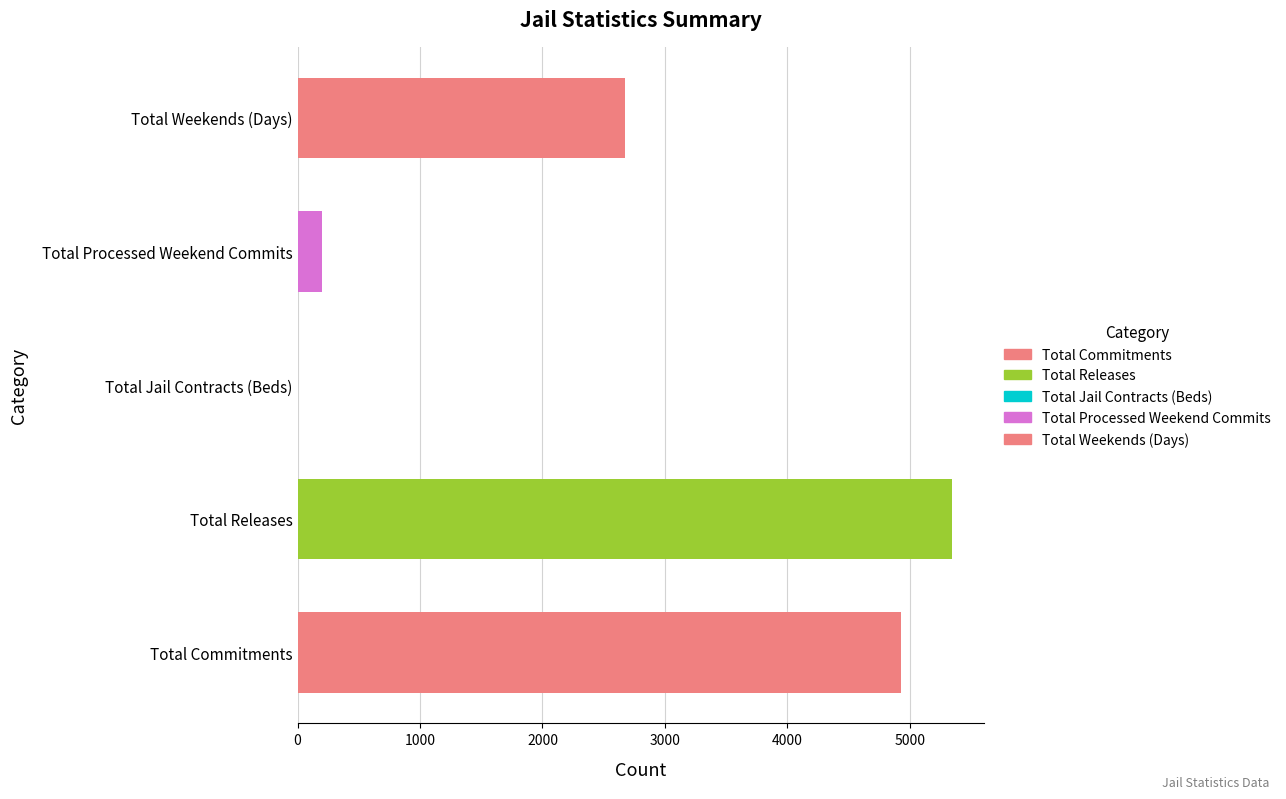

Reading bottom to top, what are all the values shown in this chart?

Total Commitments=4924	Total Releases=5340	Total Jail Contracts (Beds)=0	Total Processed Weekend Commits=204	Total Weekends (Days)=2673